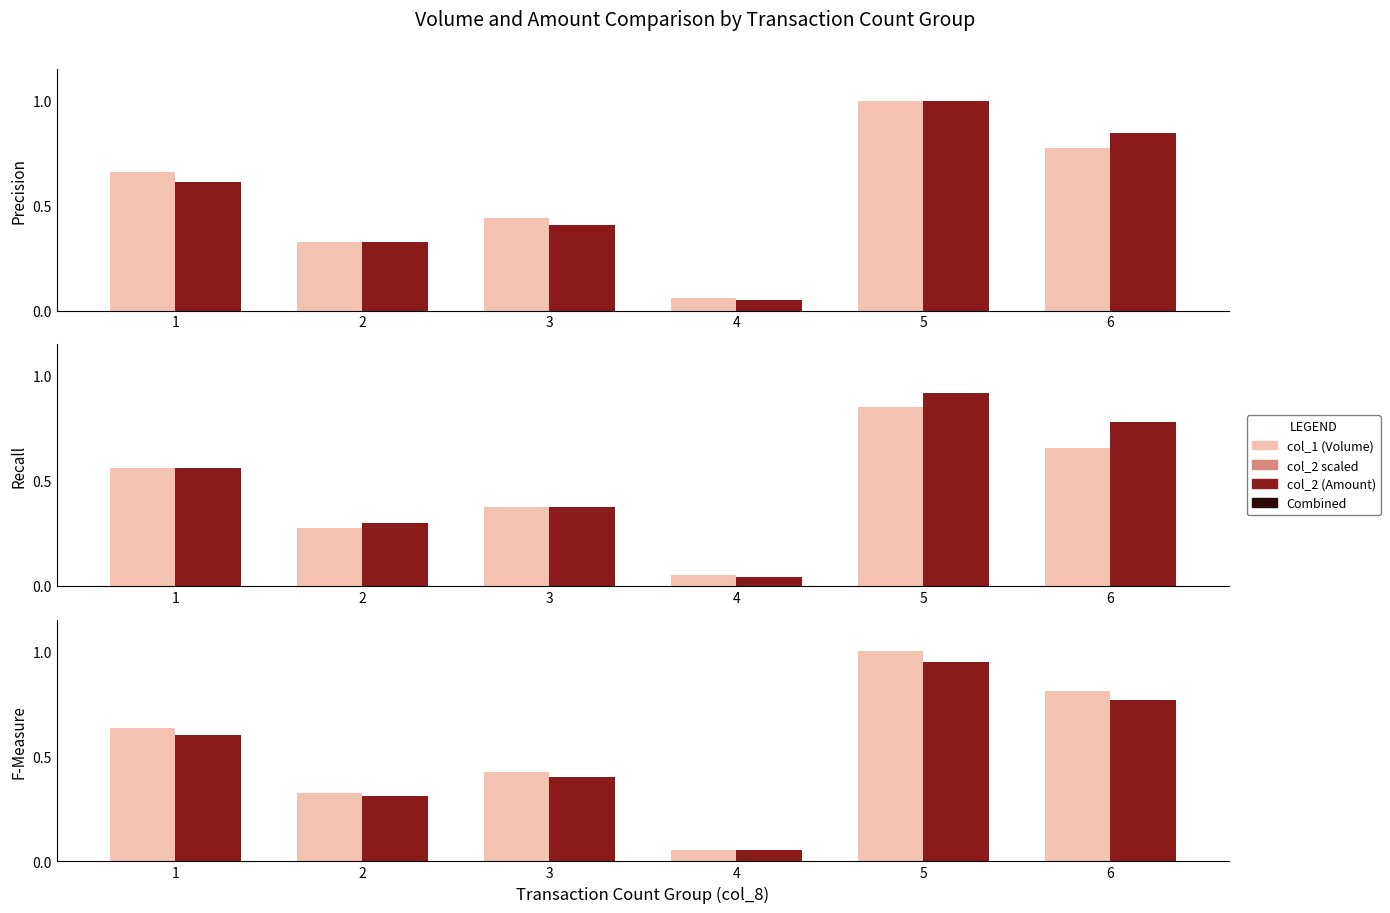

Is it true that col_1 (Volume) equals 0.6 at 1?

True